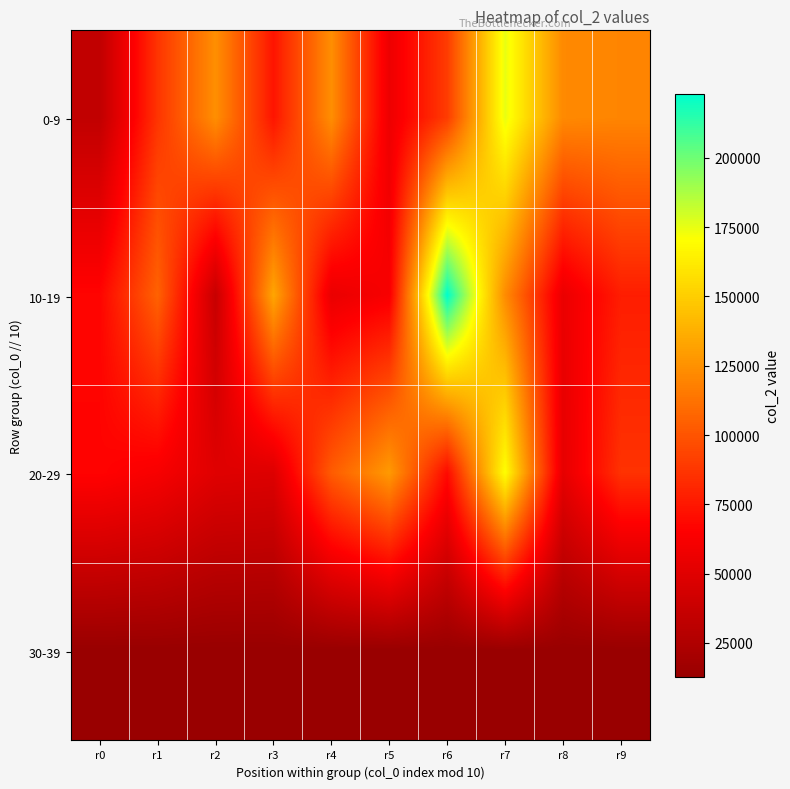

What is the total value across all series at r7?

481220